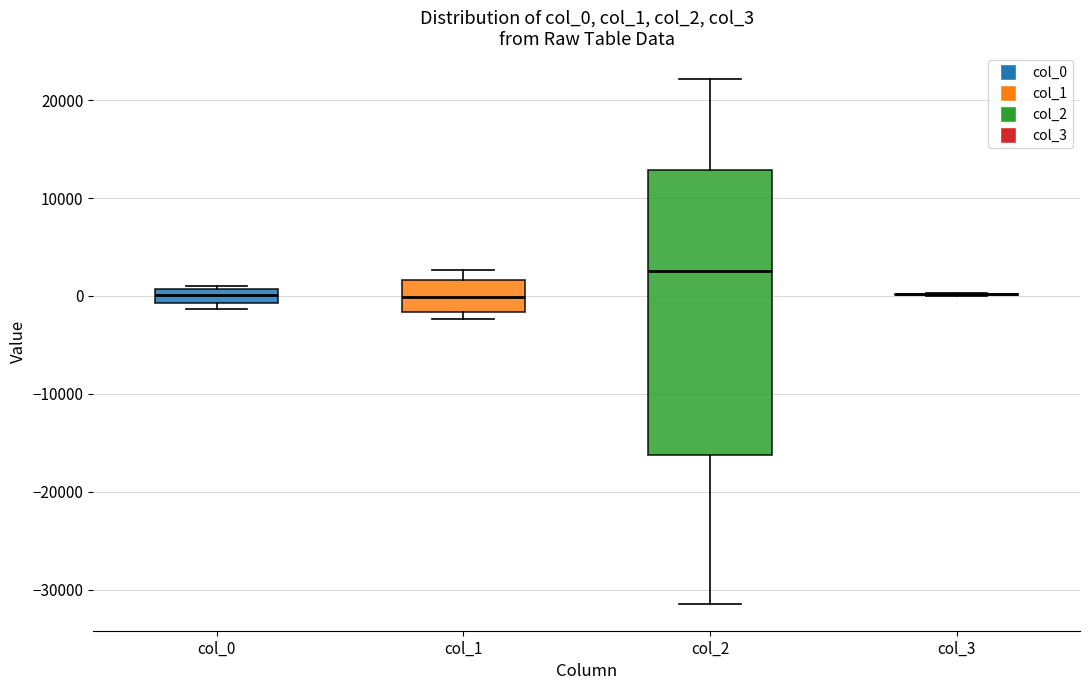

Where is the upper edge of the box for col_1 on the y-axis? The values are not printed on the chart, so give them approximately, as read against the axis.

2000